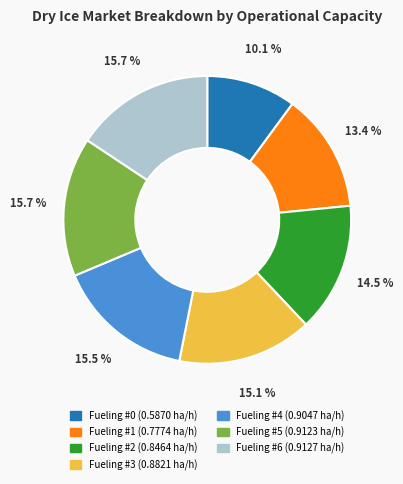

Does any single category account for the majority?

No